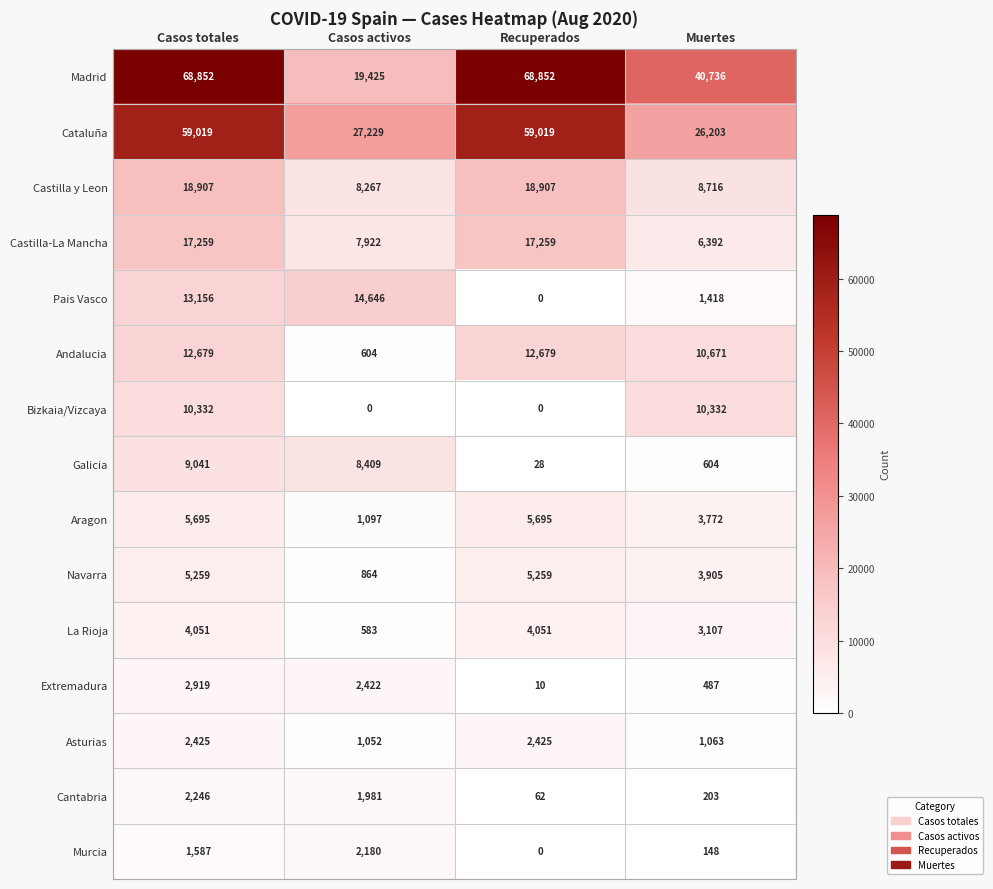

What is the average value of the Navarra series?

3822